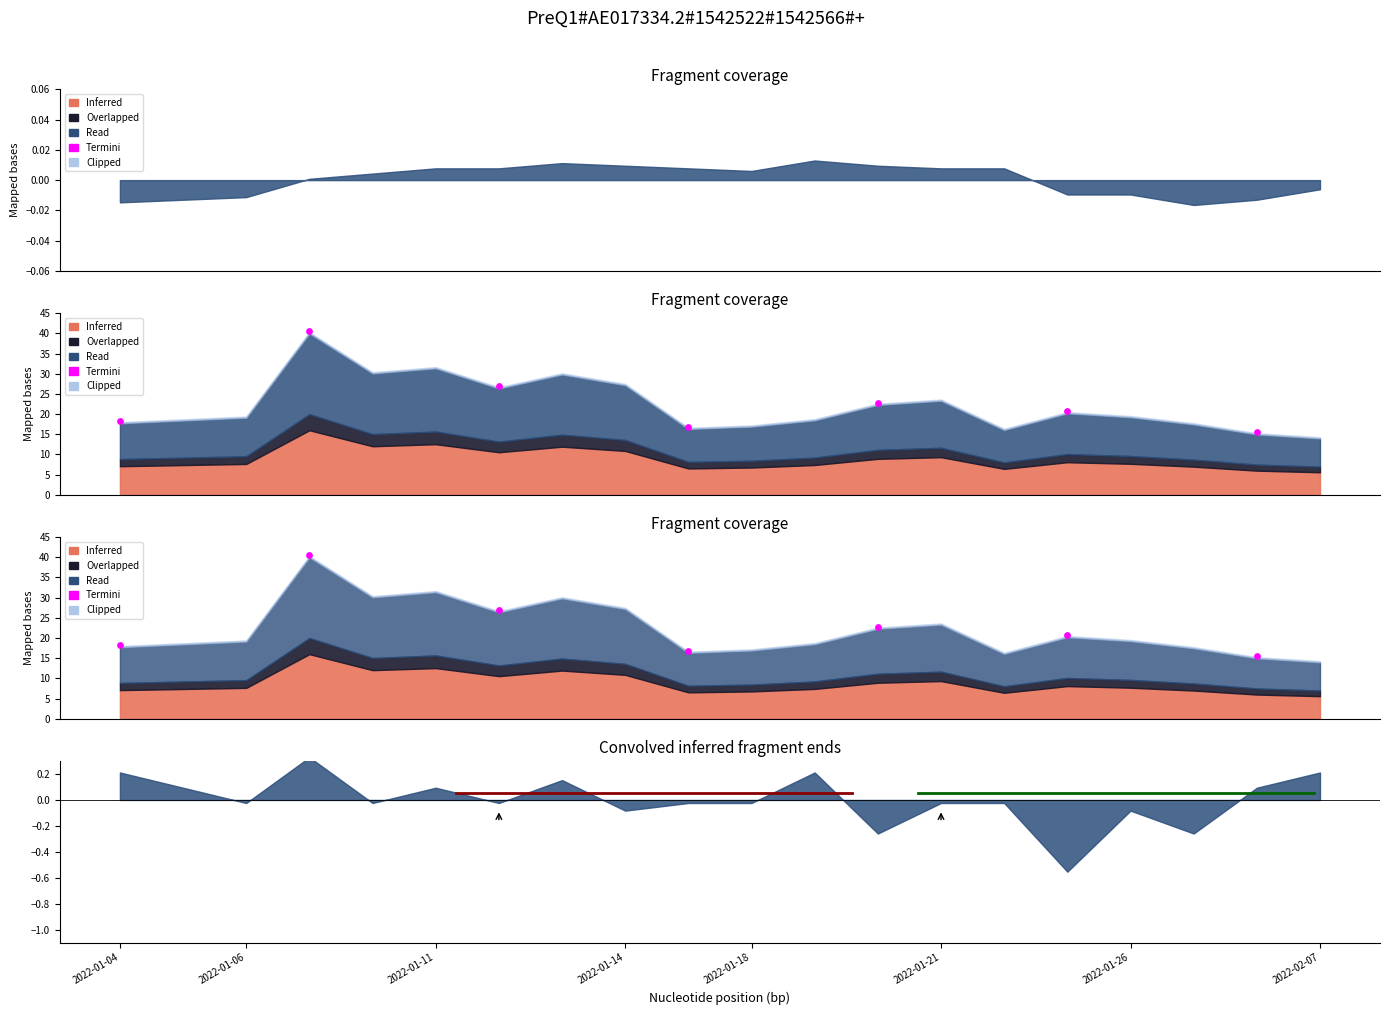

What is the change in value from 2022-01-11 to 2022-01-26?

-11.4